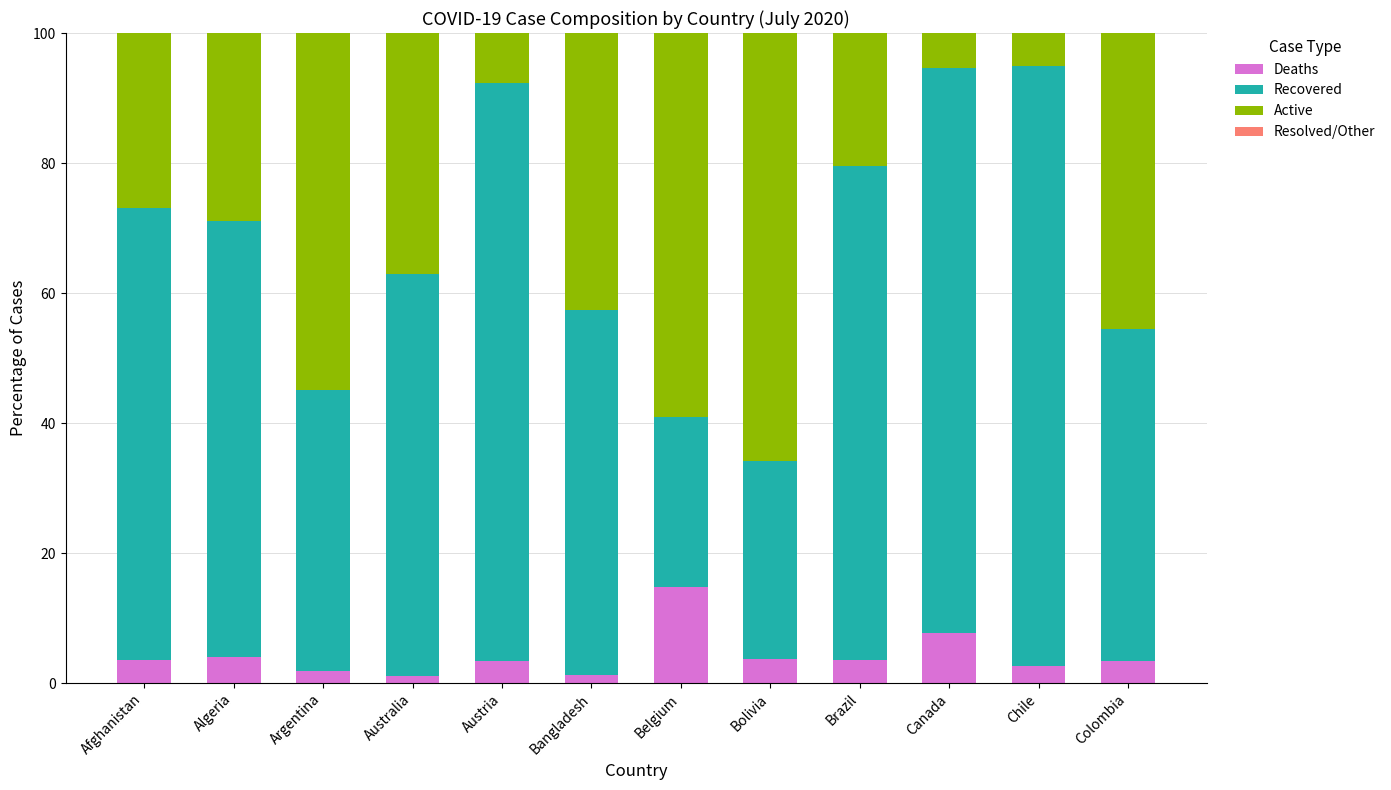

What value does the Deaths series have at Canada?

7.6